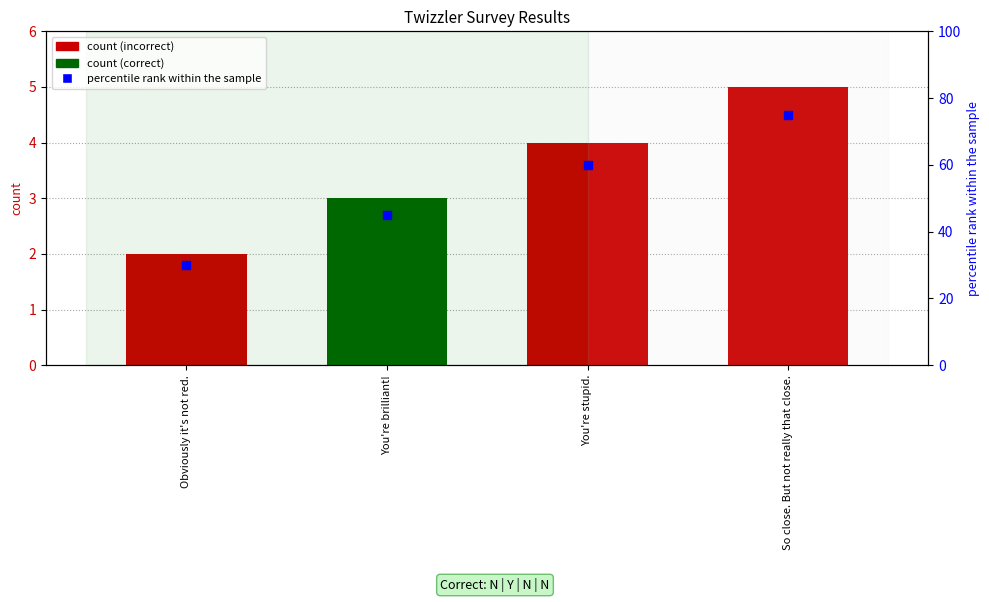

Approximately how many times larger is the value at Obviously it's not red. compared to You're brilliant!?

0.7